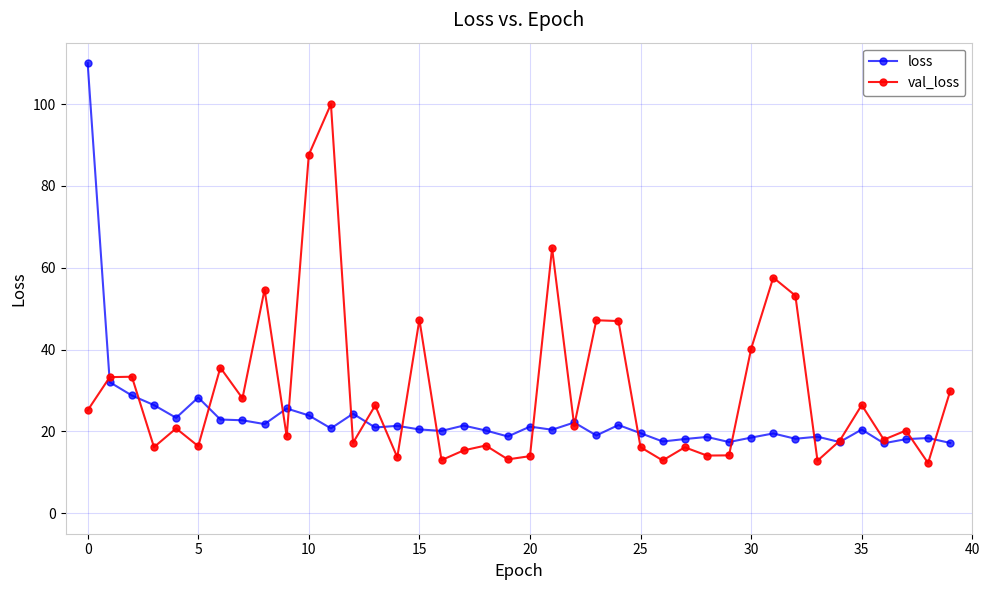

What is the difference between the maximum and minimum values in the val_loss series?

87.7